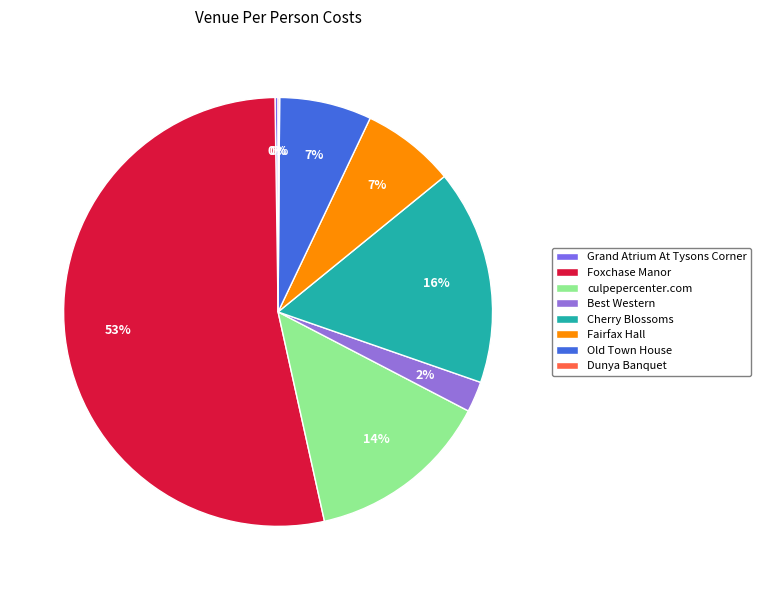

Is there any slice that represents more than half of the pie?

Yes